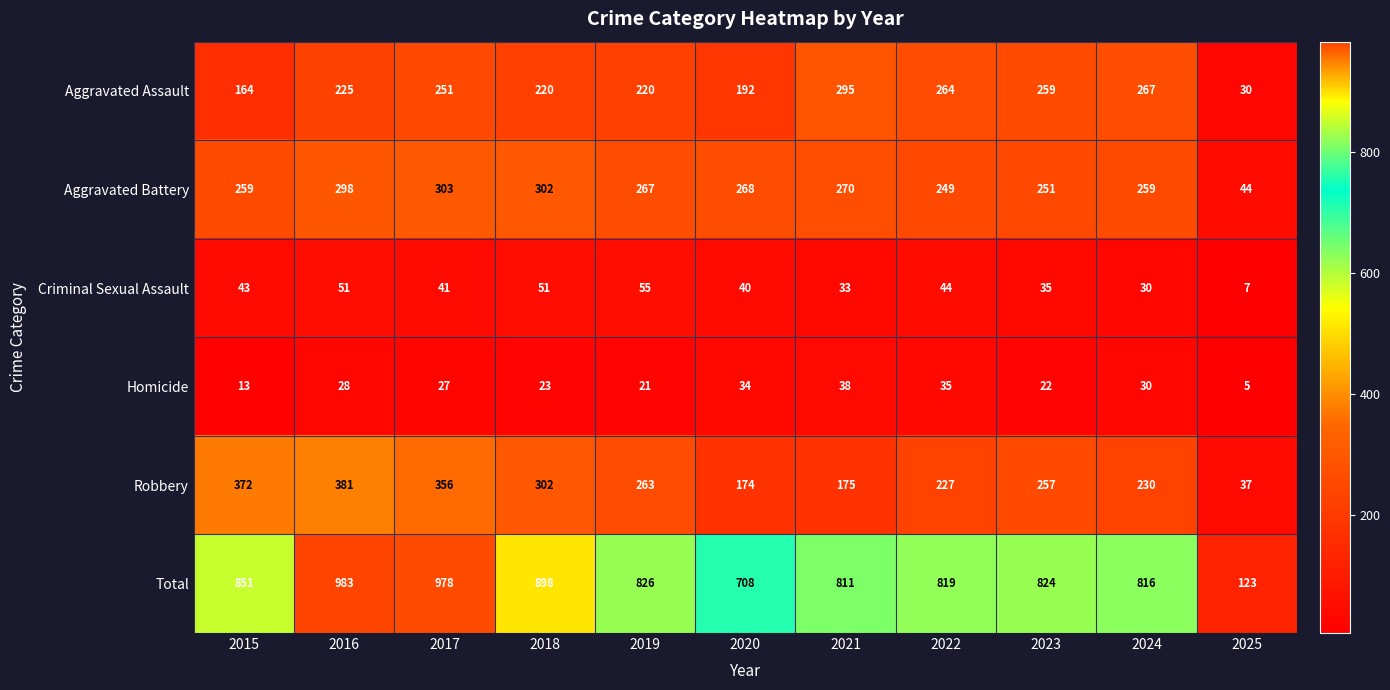

What is the difference between the maximum and second lowest values in the Robbery series?

207